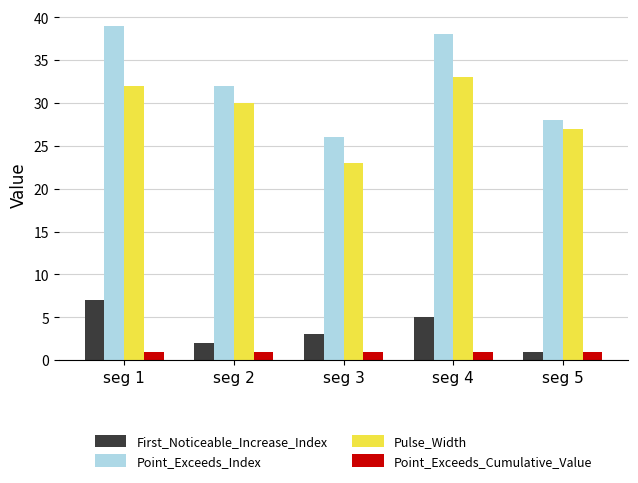

Which series has the largest range (max minus min)?

Point_Exceeds_Index